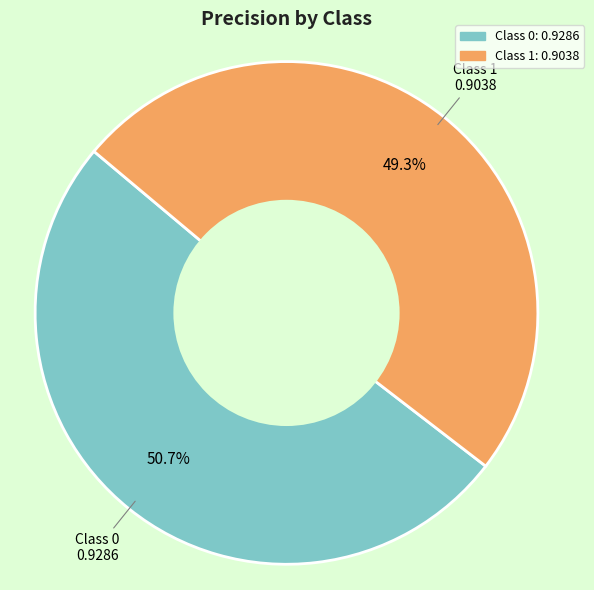

Is there a majority slice in this chart?

Yes